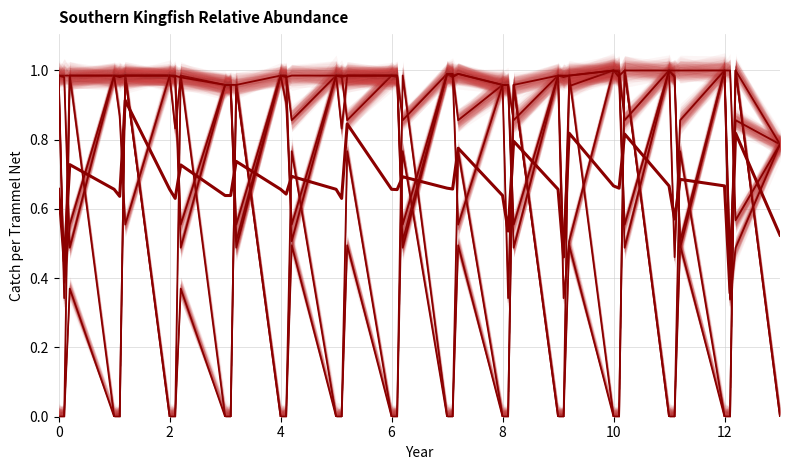

What is the sum of all s0 values?

10.3